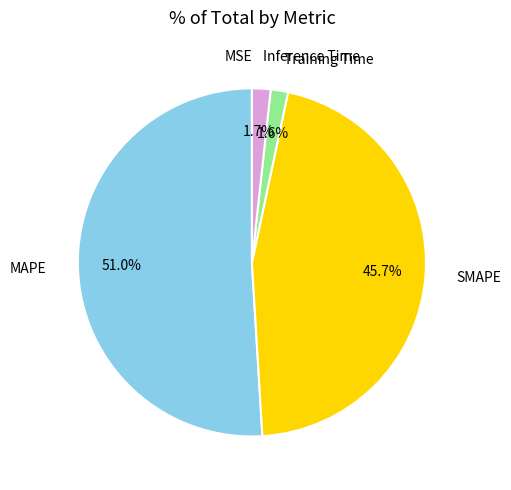

Between SMAPE and Inference Time, which is larger?

SMAPE